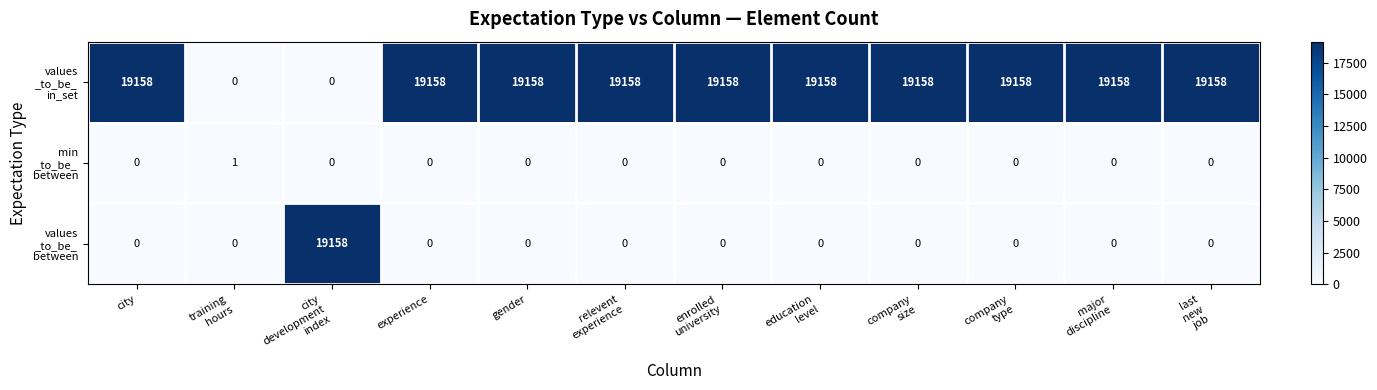

At how many categories does at least one series exceed 16512?

11